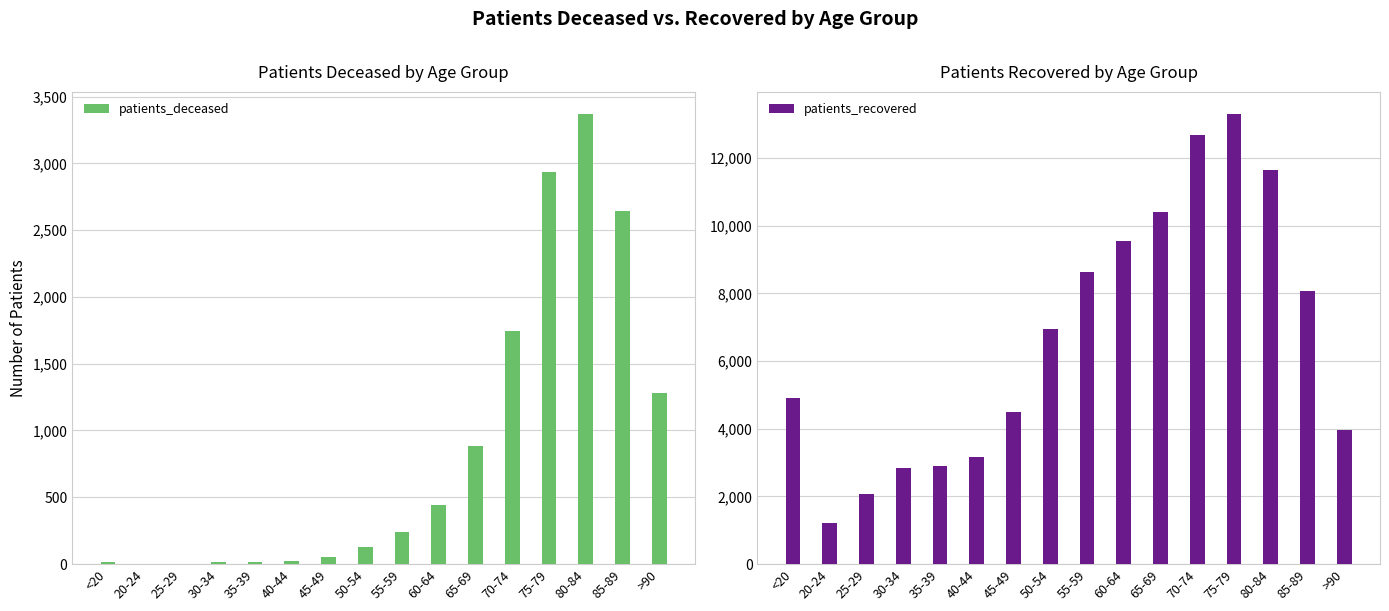

Between 45-49 and 75-79, which series saw the biggest shift?

patients_recovered